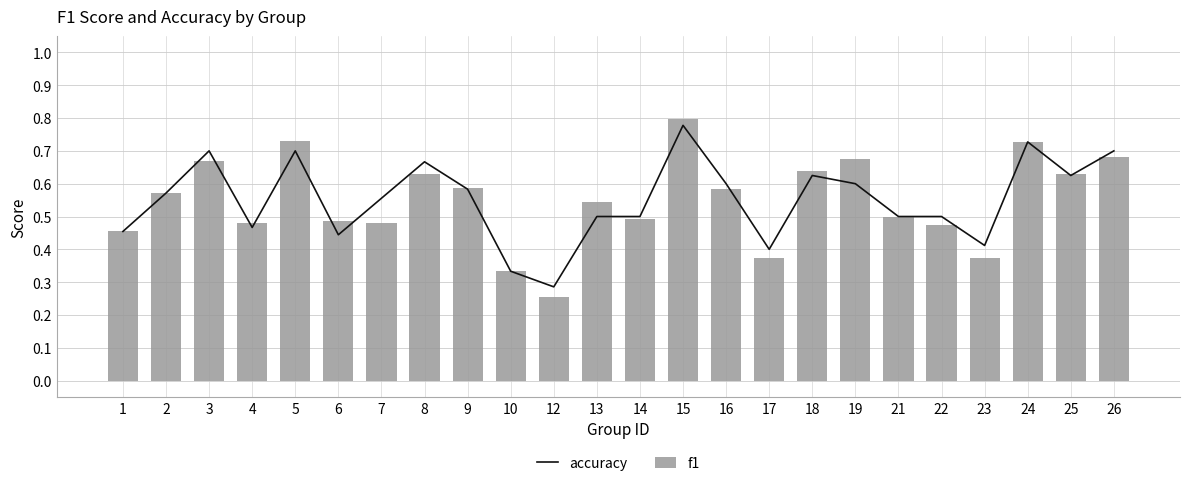

Are the bars horizontal?

No